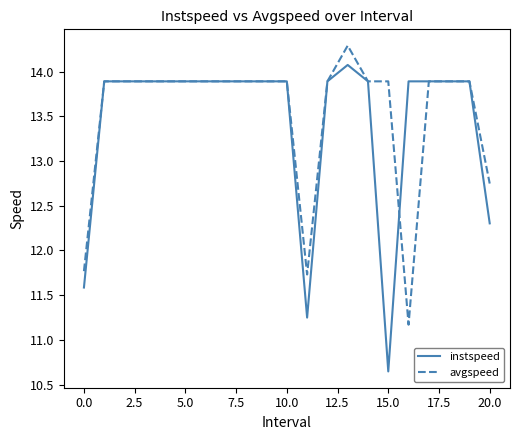

What is the maximum value shown in the chart?

14.3